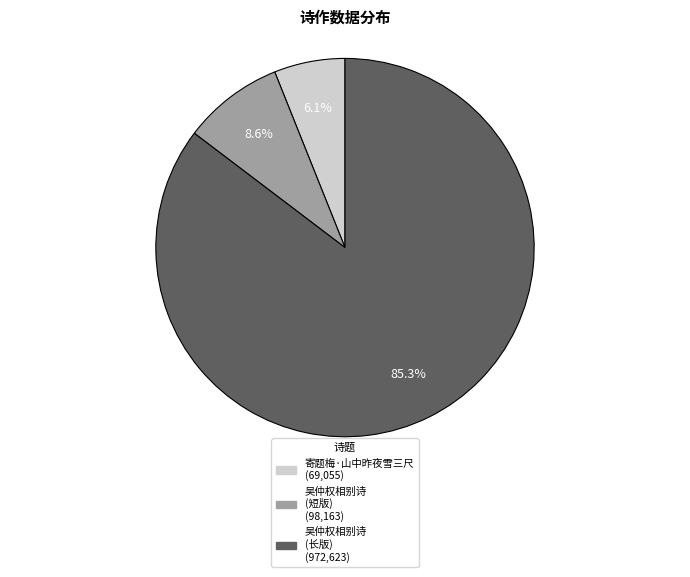

Is there a majority slice in this chart?

Yes